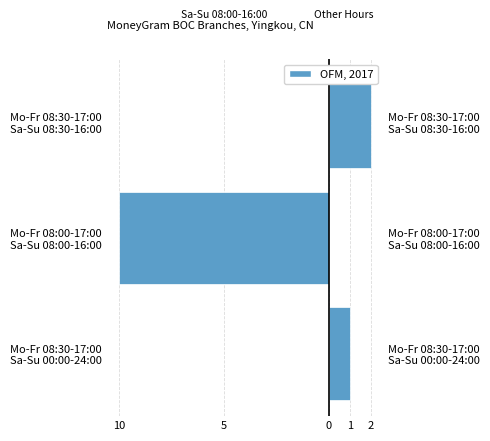

Count the number of categories in the chart.

3